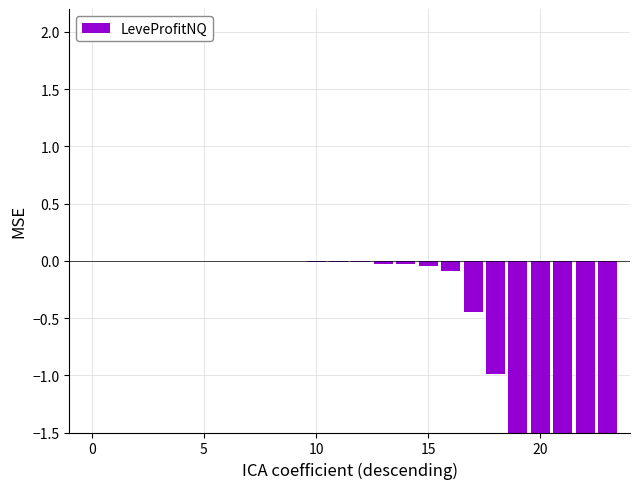

What is the change in value from 8 to 17?

-0.4